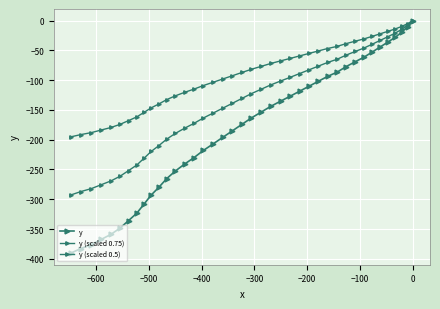

True or false: y (scaled 0.5) has more than 2 interior local peaks.

False